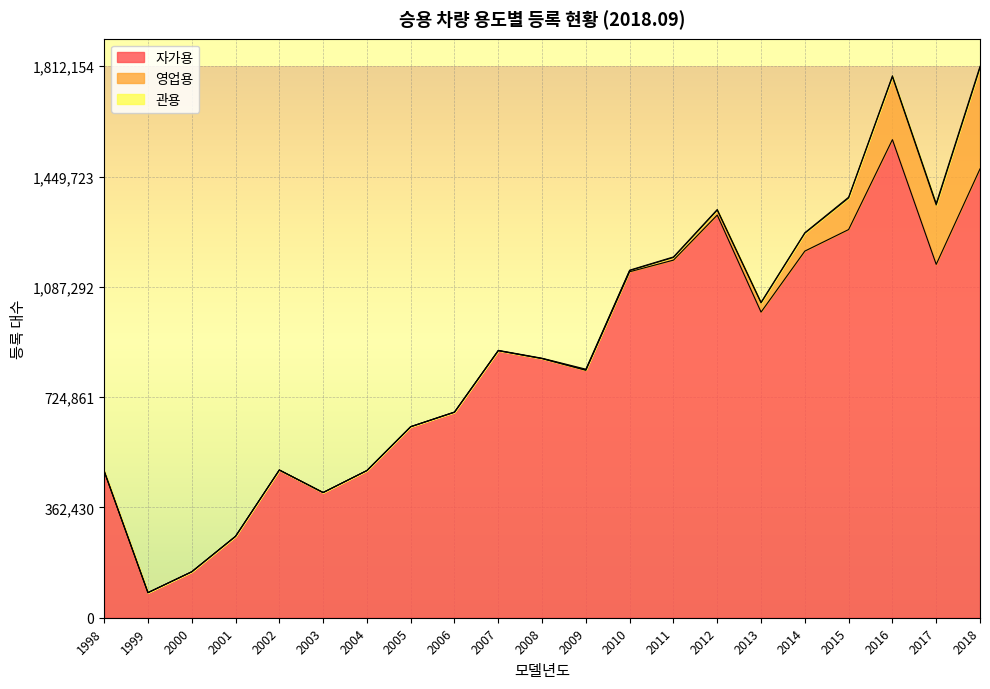

What is the highest value of the 영업용 series?

332273